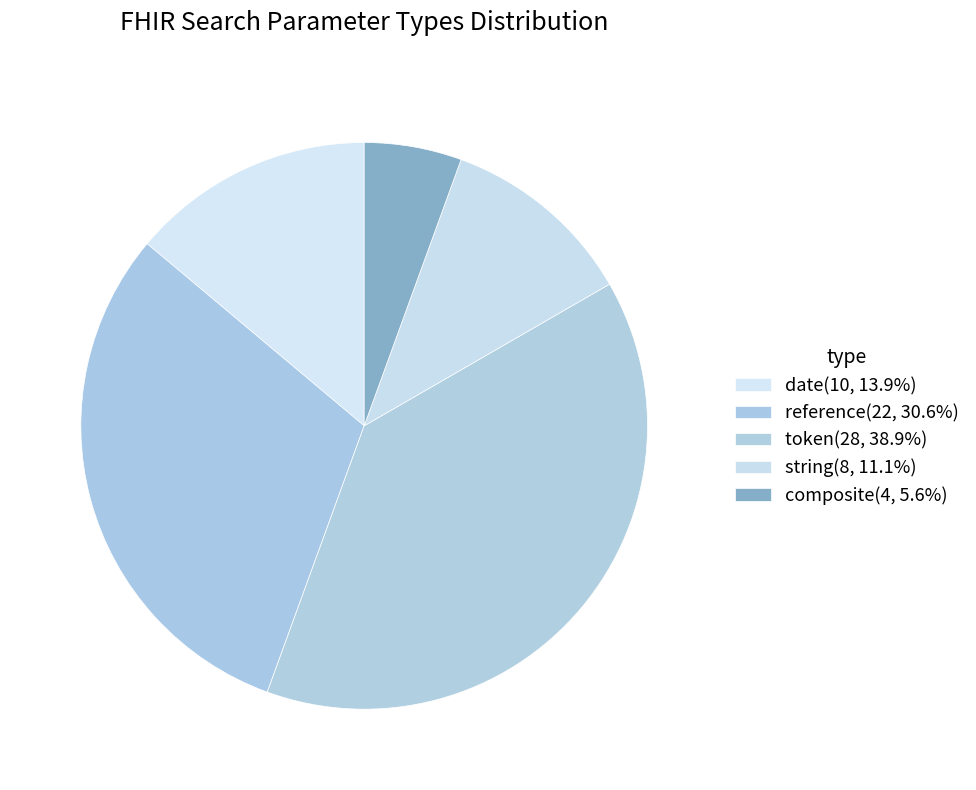

What is the total percentage of date and string?

25.0%